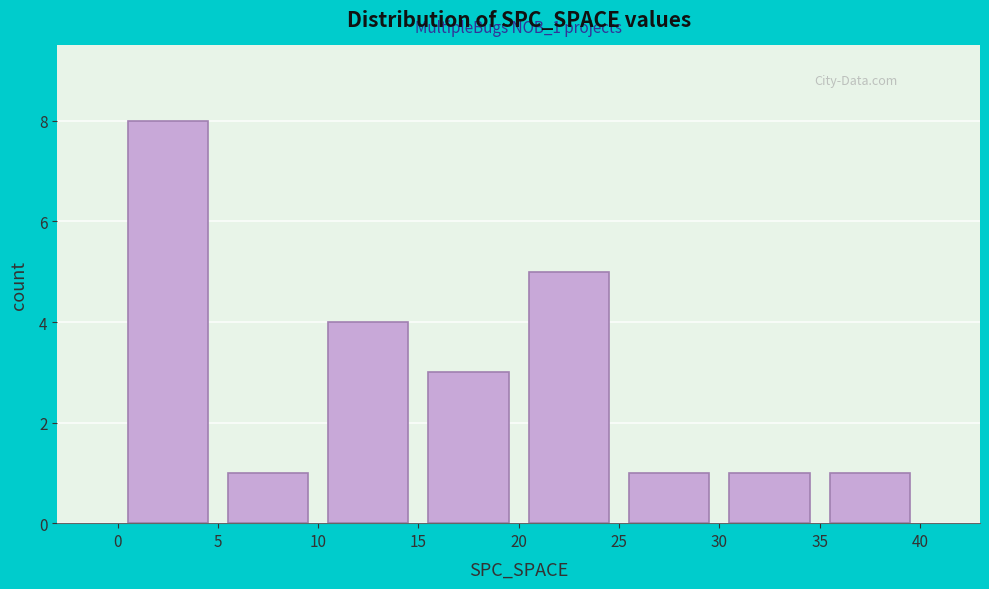

Over which range of the x-axis is the bar tallest?

0 to 5